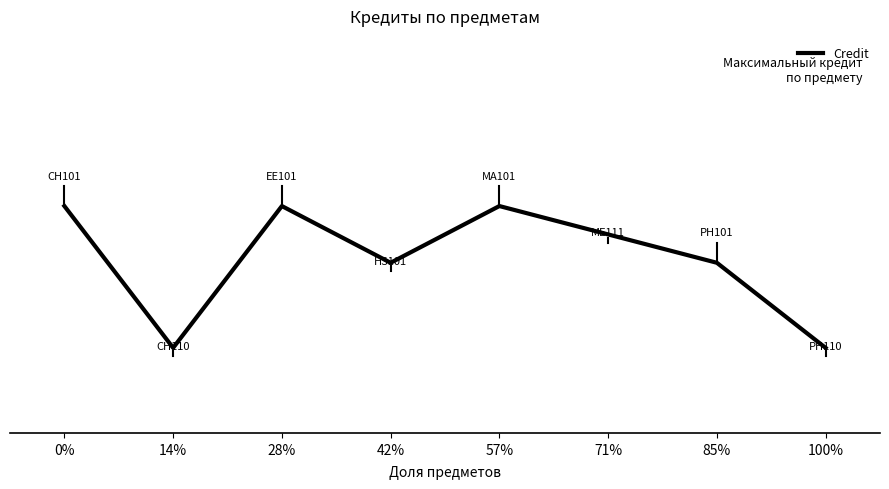

At which category does the data reach its first local valley?

14%